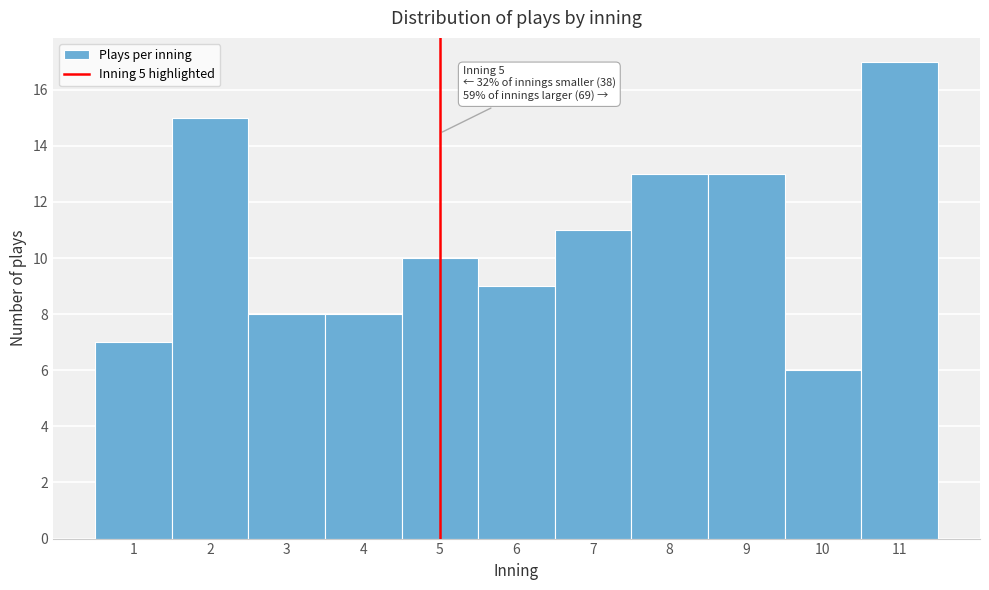

Over which range of the x-axis is the bar tallest?

10.5 to 11.5